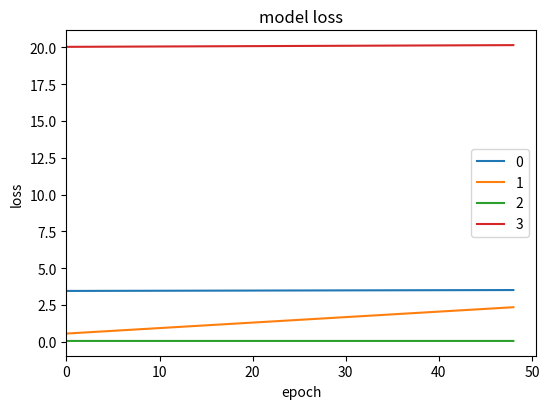

Count the 3 values in the range 20 to 21.

2